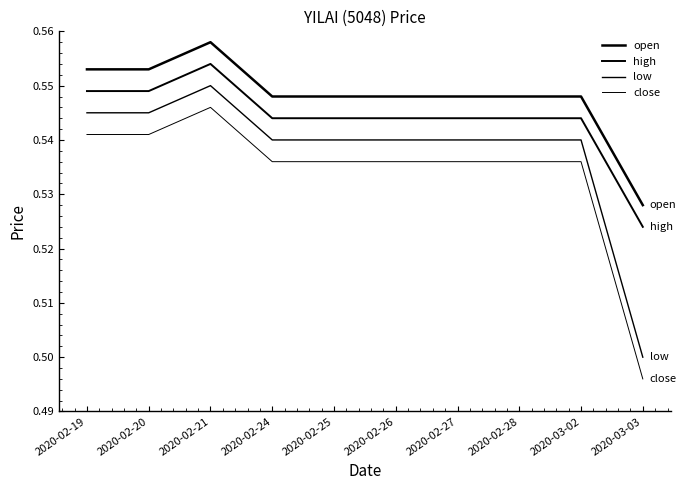

Which series has the widest spread of values?

low